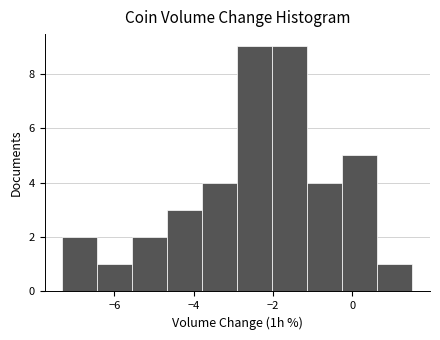

How tall is the bar that spans -2.0 to -1.2 on the x-axis? Neither the bar edges nor the heights are printed on the chart, so give them approximately, as read against the axes.

9